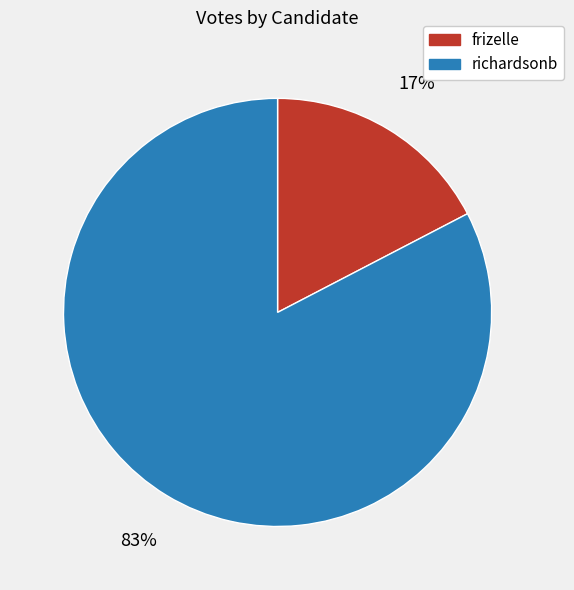

Is the sum of richardsonb and frizelle greater than half?

Yes